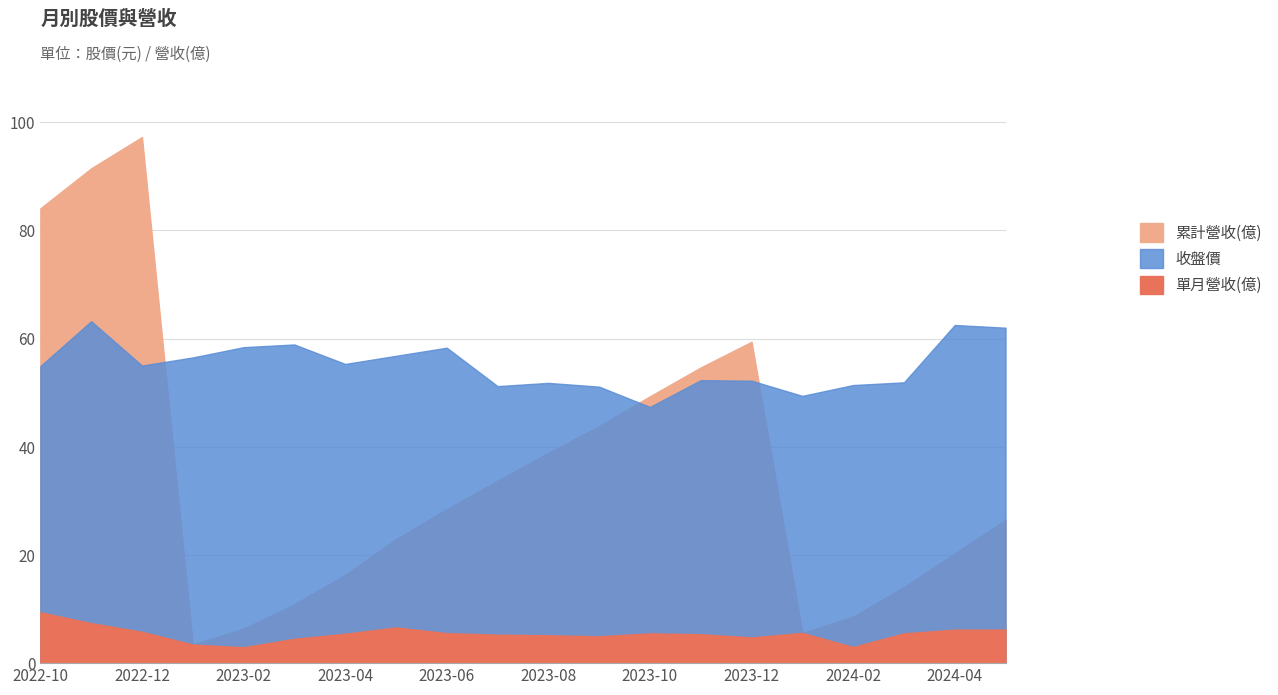

At which category is the sum across all series the highest?

2022-11